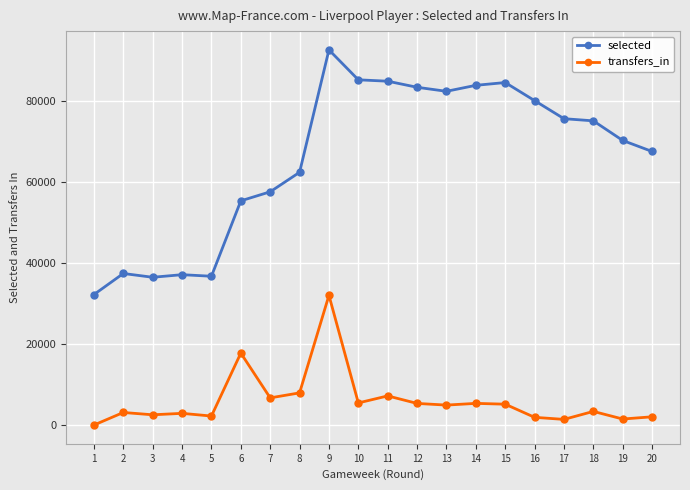

What are all the series names shown in the legend?

selected, transfers_in